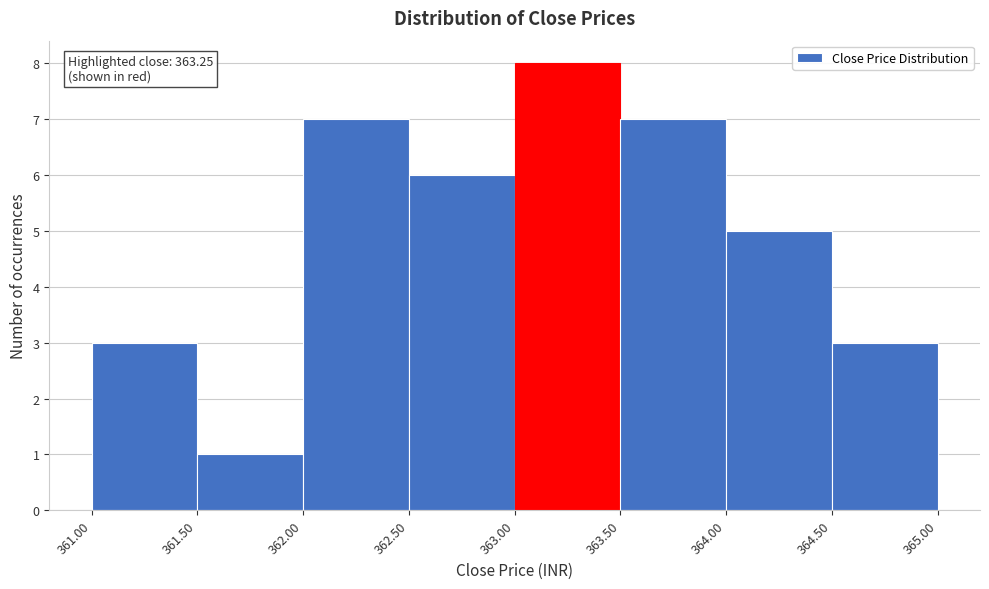

Over which range of the x-axis is the bar tallest?

363.00 to 363.50